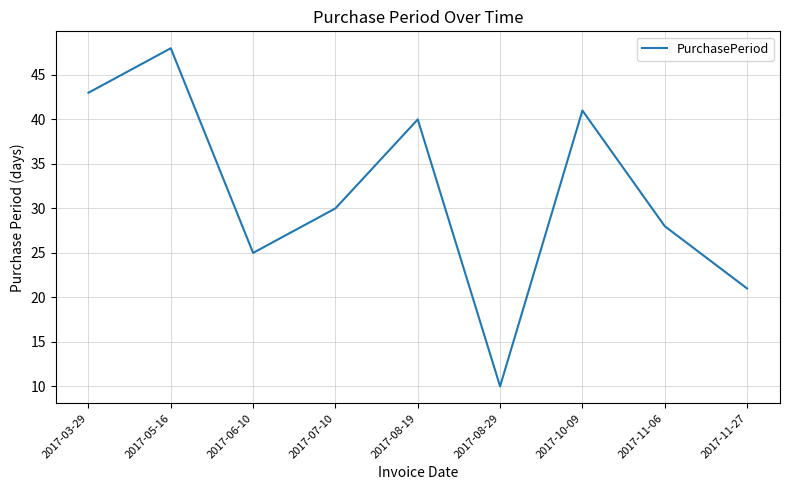

What is the sum of all values?

286